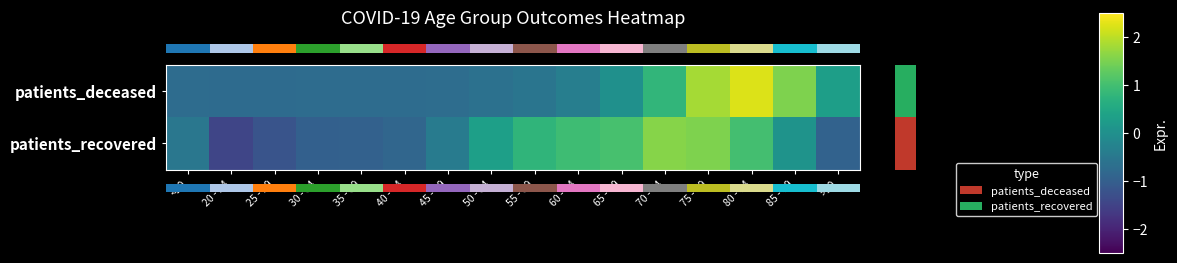

Count the number of data series in this chart.

2